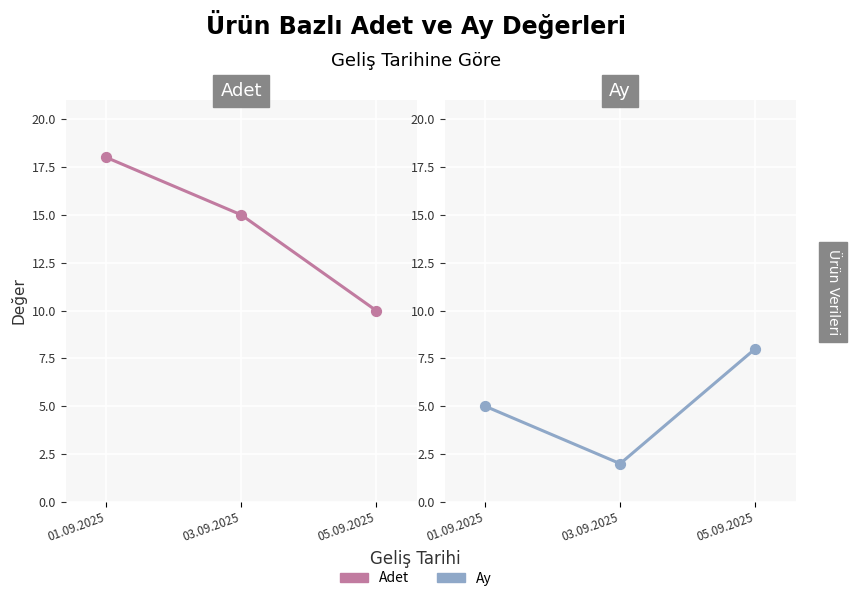

At how many categories does at least one series exceed 9?

3